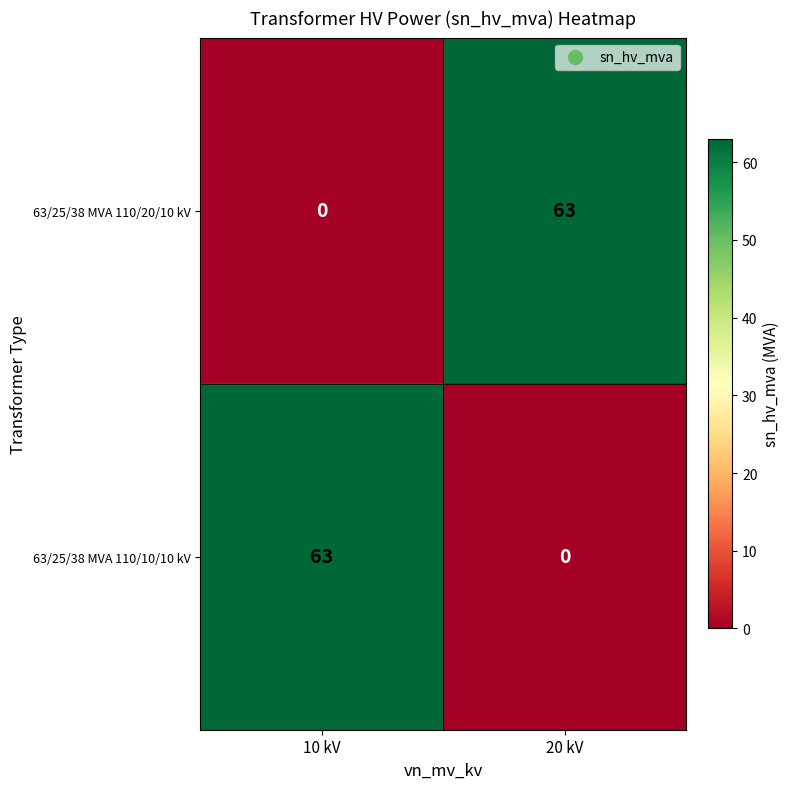

What is the difference between the highest and lowest values at 10 kV?

63